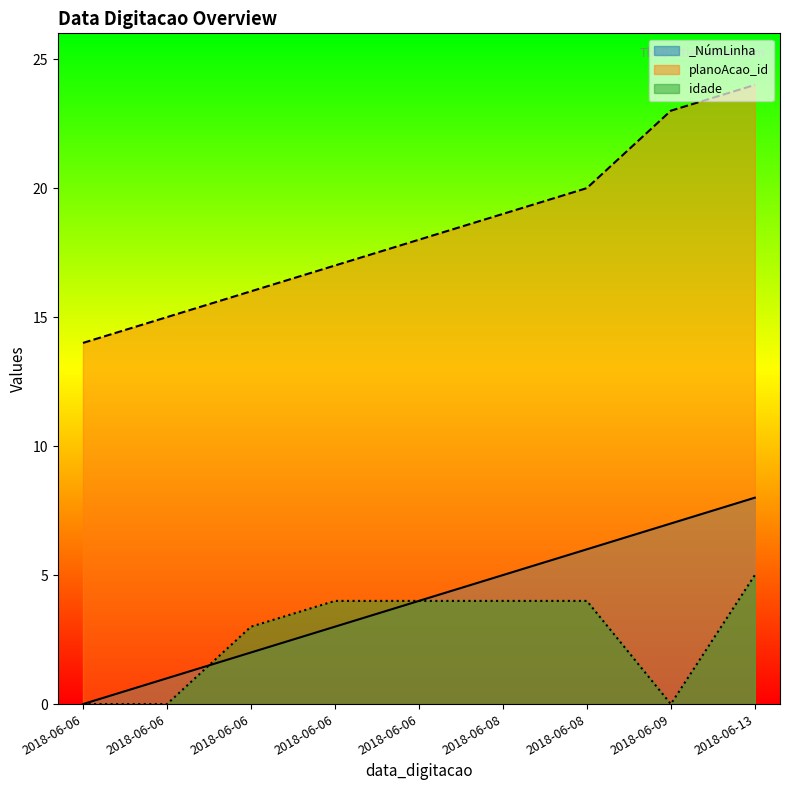

What is the average value of the idade line series?

3